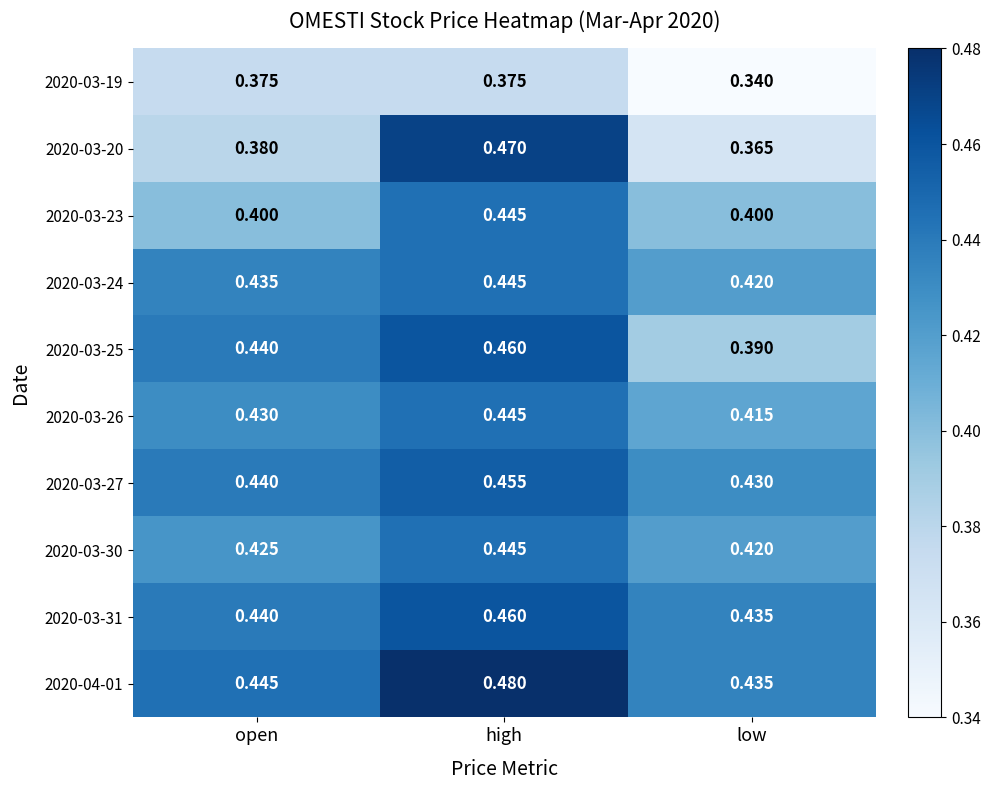

At which label does 2020-03-30 reach its peak?

high